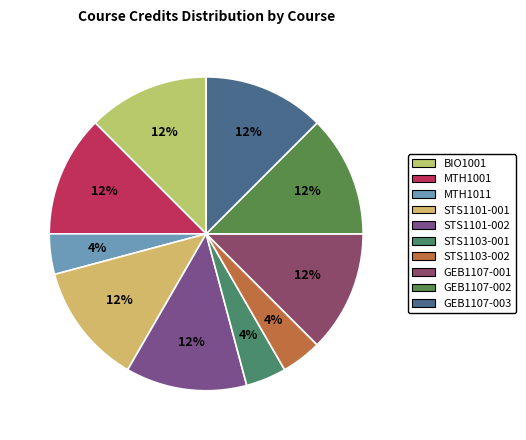

The STS1103-001 slice represents 4% of the pie. True or false?

True